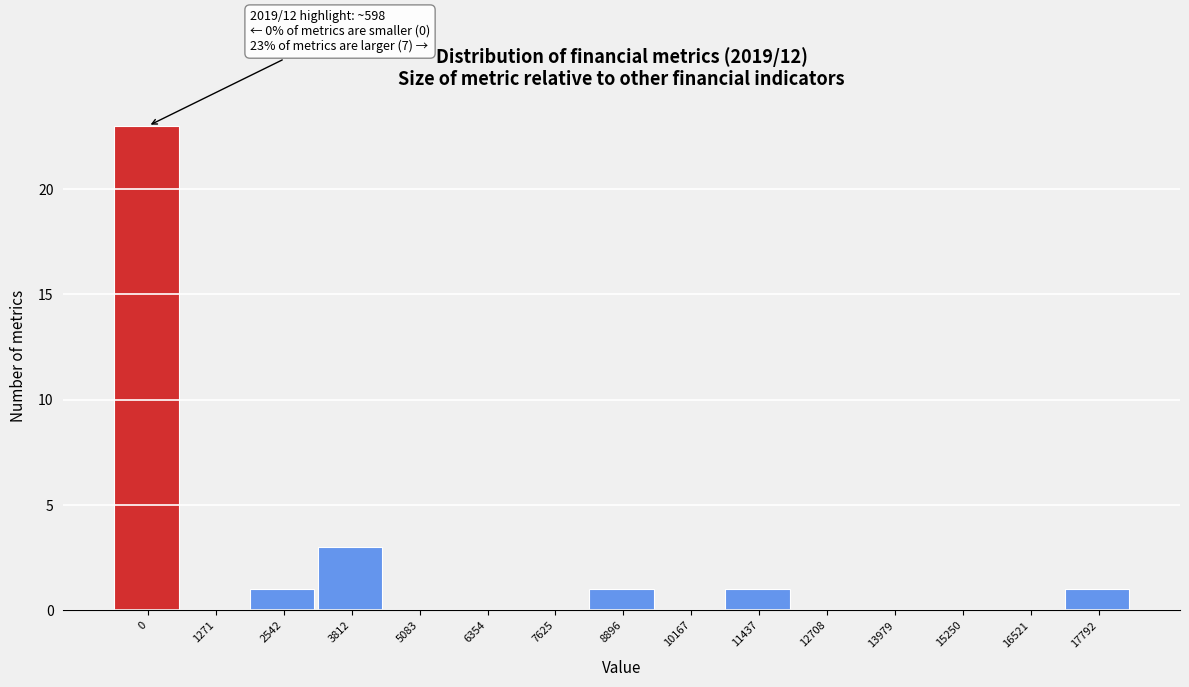

Reading left to right, extract all data points from this chart.

0=23	1271=0	2542=1	3812=3	5083=0	6354=0	7625=0	8896=1	10167=0	11437=1	12708=0	13979=0	15250=0	16521=0	17792=1